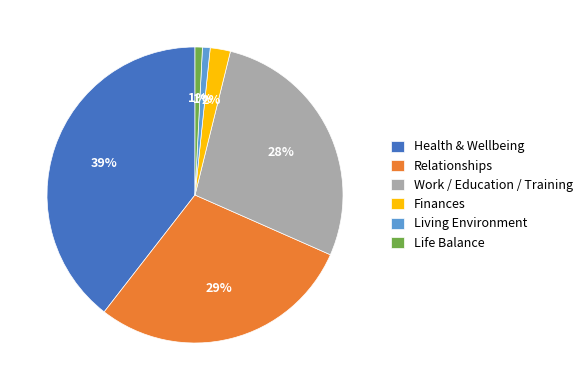

Which slice is the largest?

Health & Wellbeing